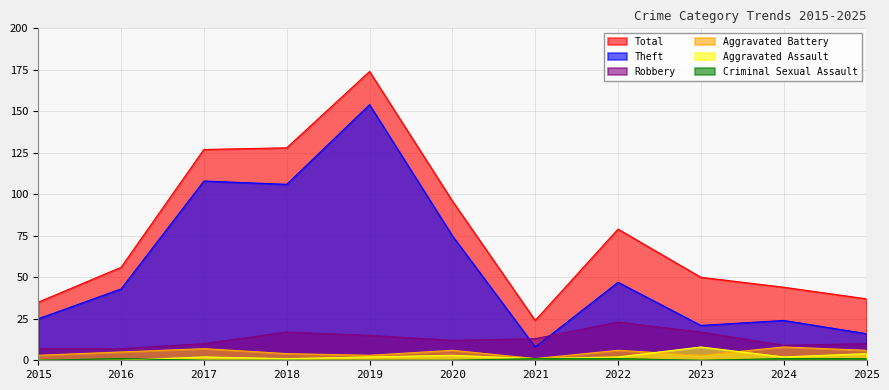

How many data points in Criminal Sexual Assault are above 0?

5